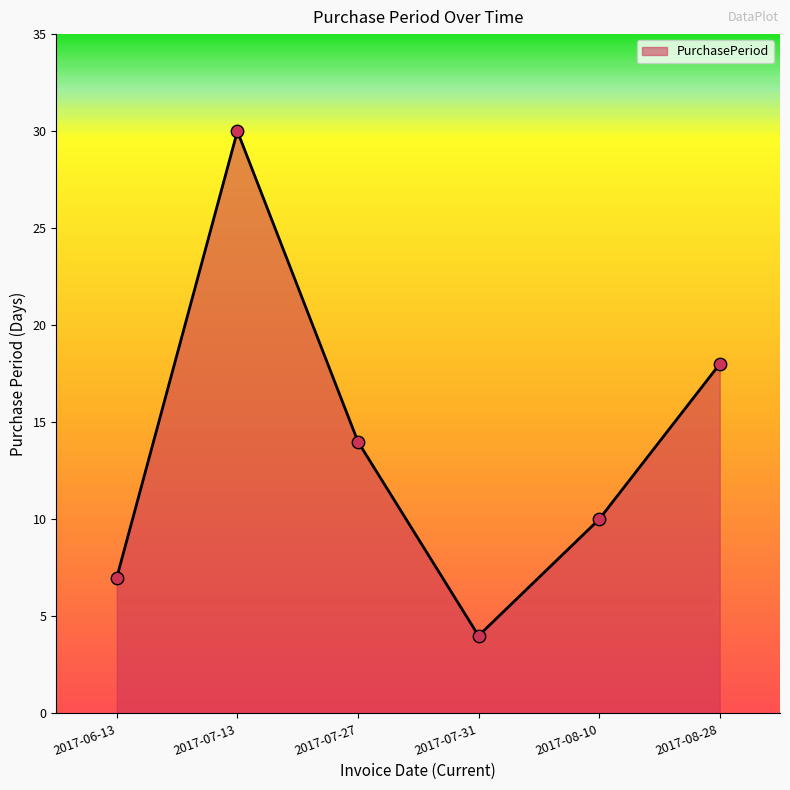

What is the change in value from 2017-07-31 to 2017-08-28?

+14